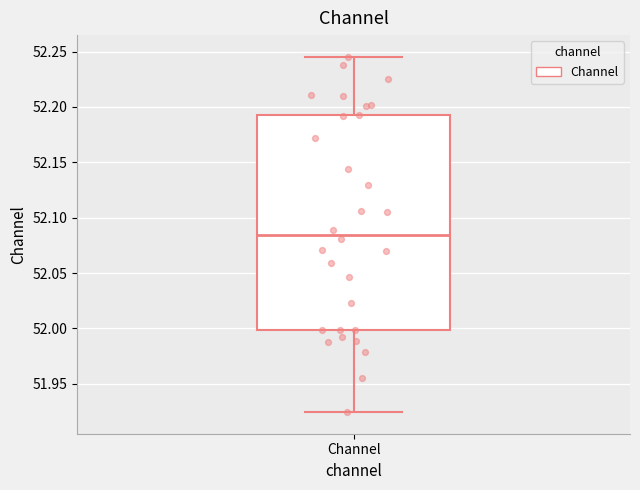

Transcribe this box plot: give where the median line is, the range the box spans, and where the two whiskers end, as read against the y-axis. The values are not printed on the chart, so give them approximately, as read against the axis.

median 52.085, box 52.000 to 52.195, whiskers 51.925 to 52.245